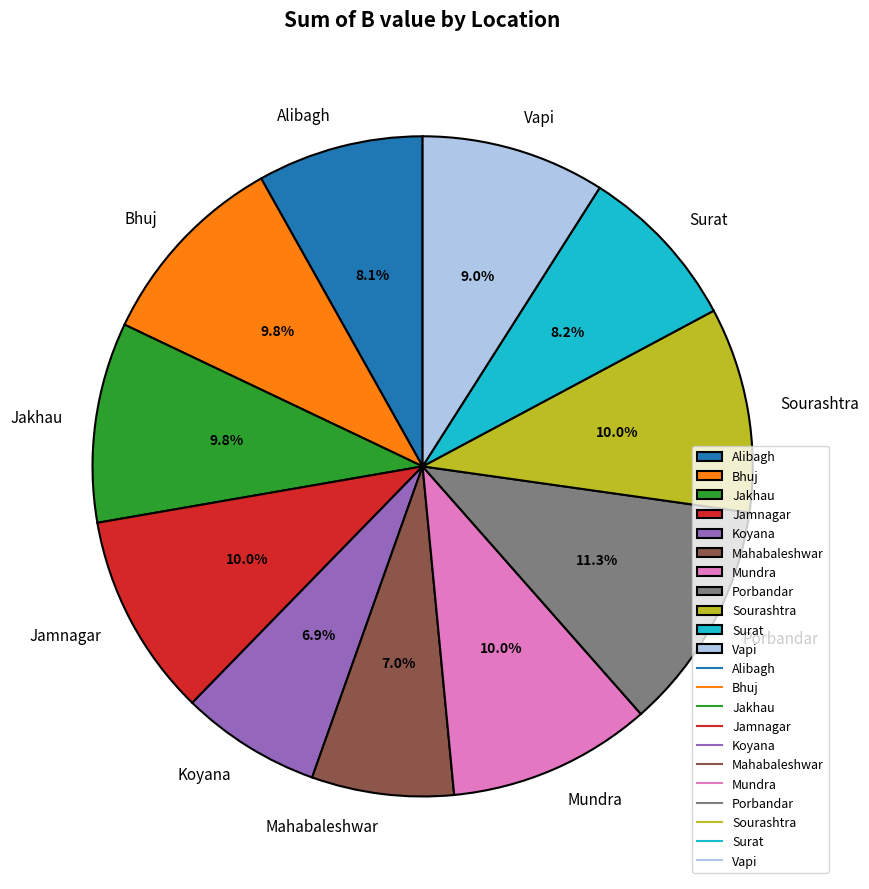

How many slices are in this pie chart?

11